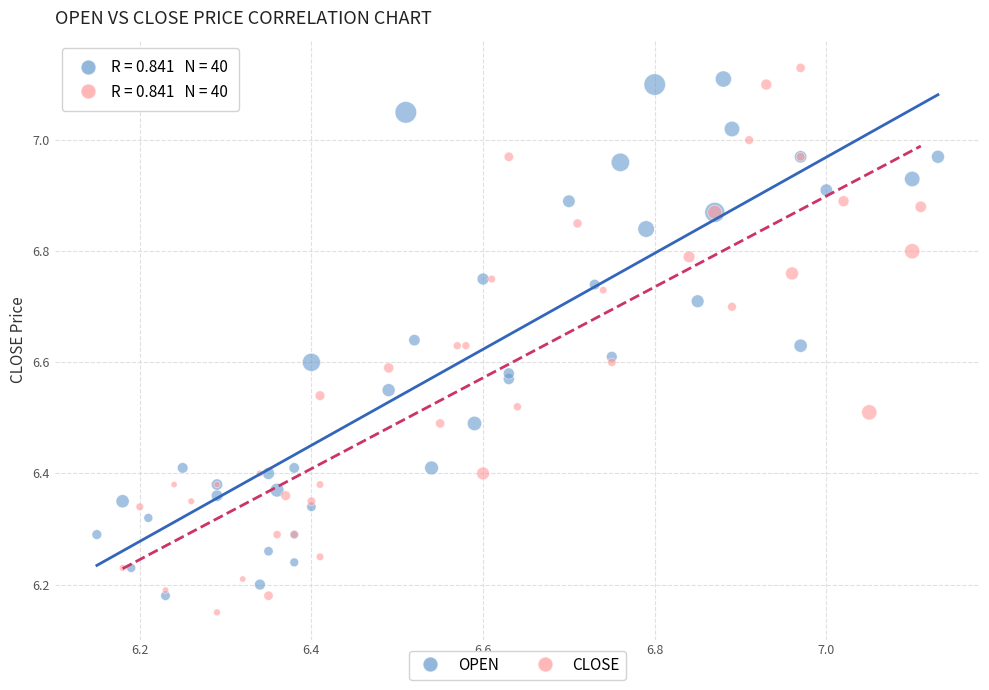

What are all the series names shown in the legend?

OPEN, CLOSE